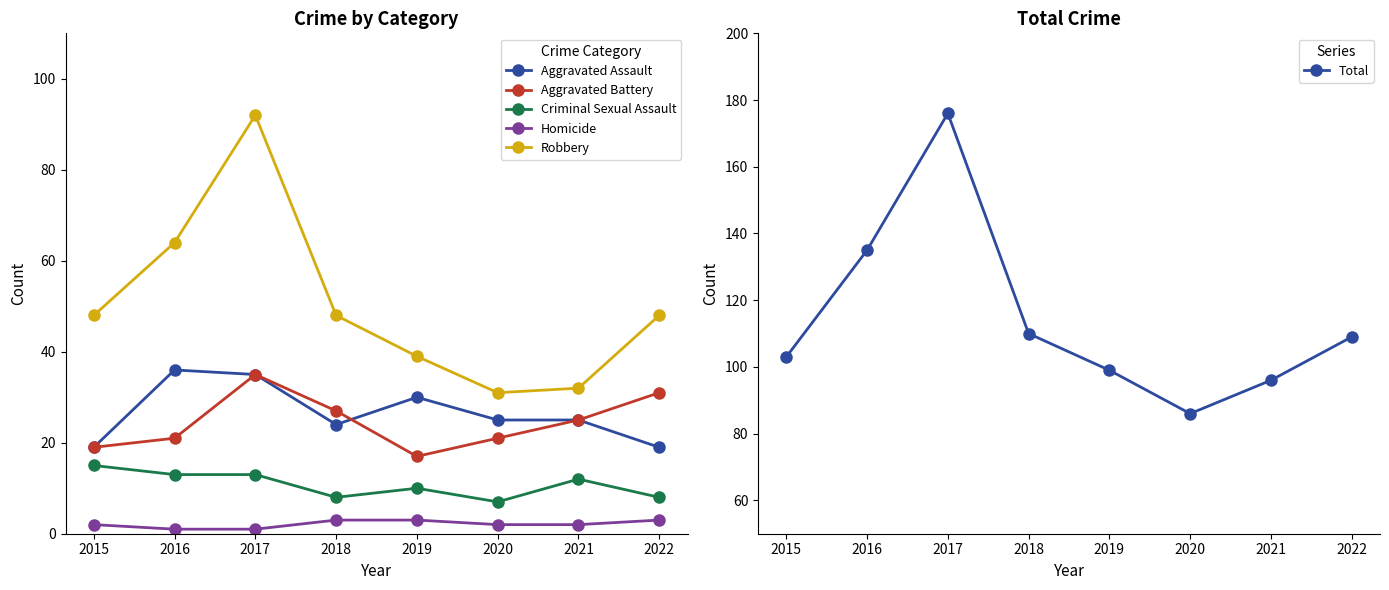

Is it true that Aggravated Assault equals 39 at 2018?

False